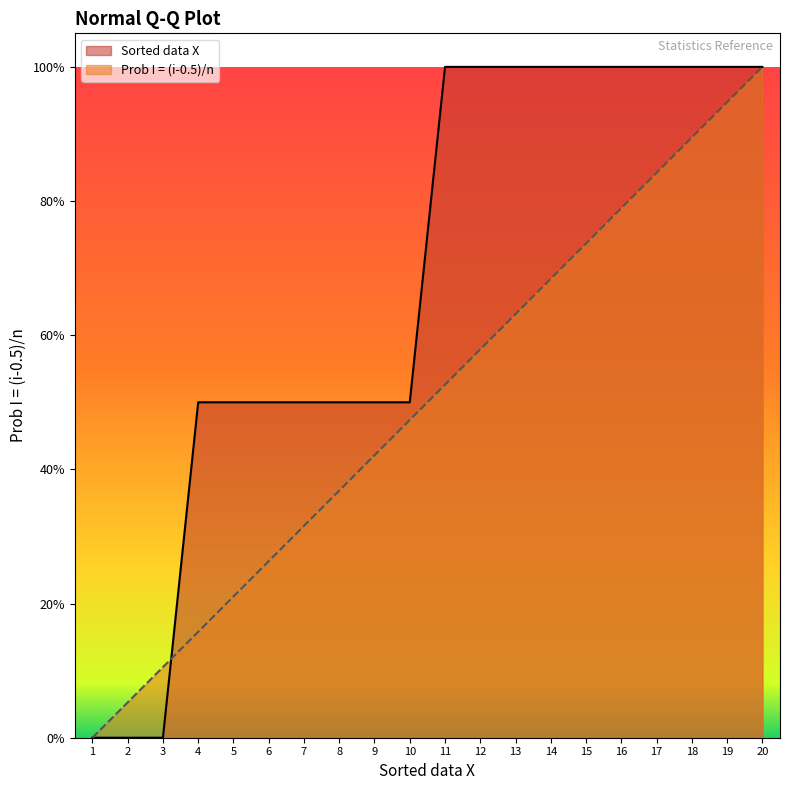

What are all the series names shown in the legend?

Sorted data X, Prob I = (i-0.5)/n